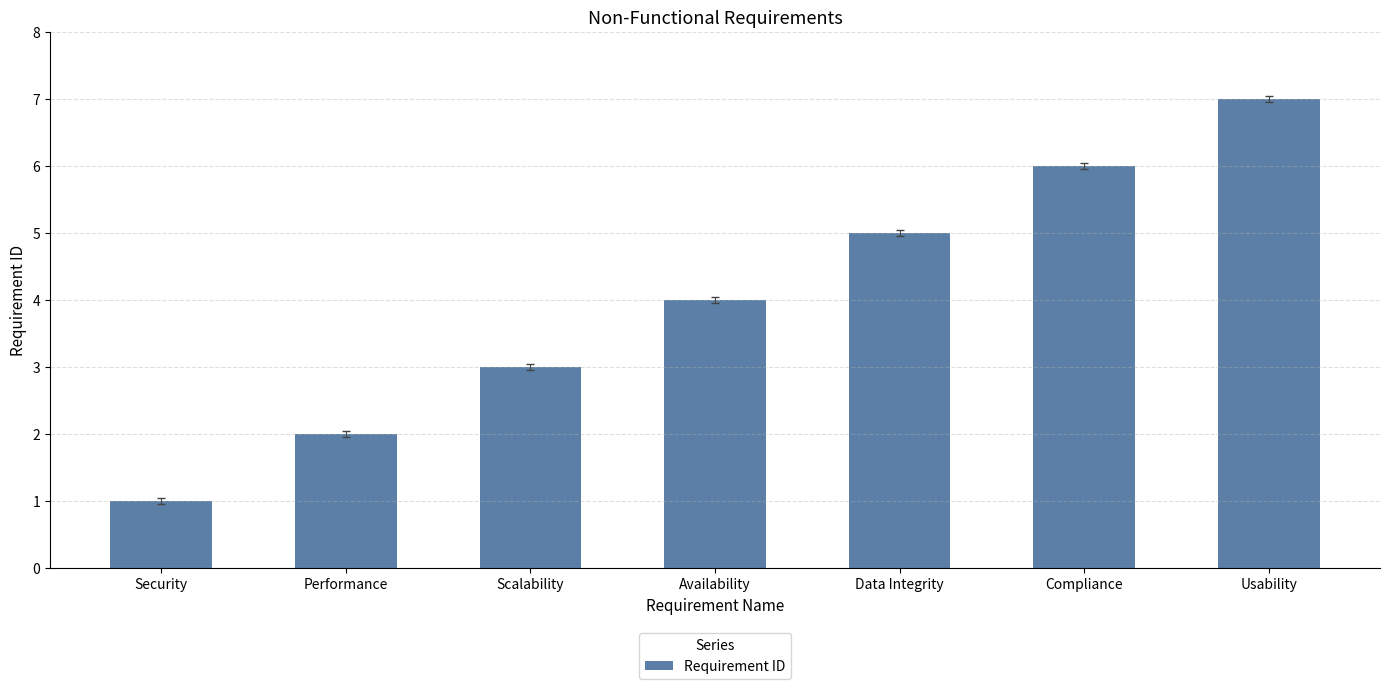

What is the label of the 4th bar from the right?

Availability